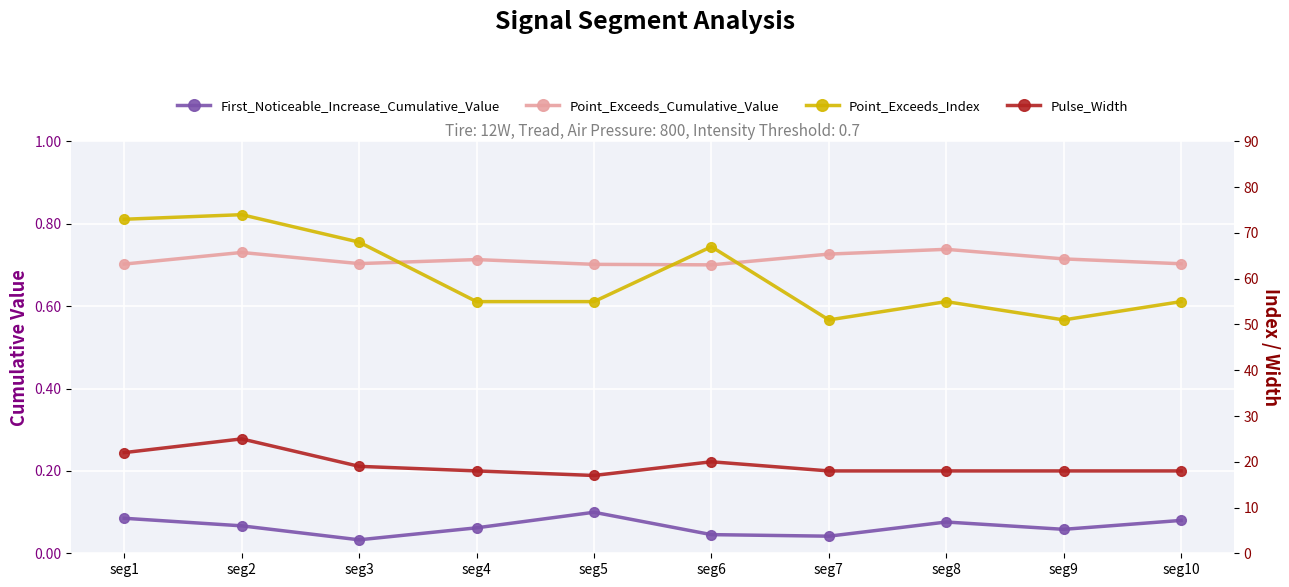

True or false: First_Noticeable_Increase_Cumulative_Value and Pulse_Width intersect in this chart.

False